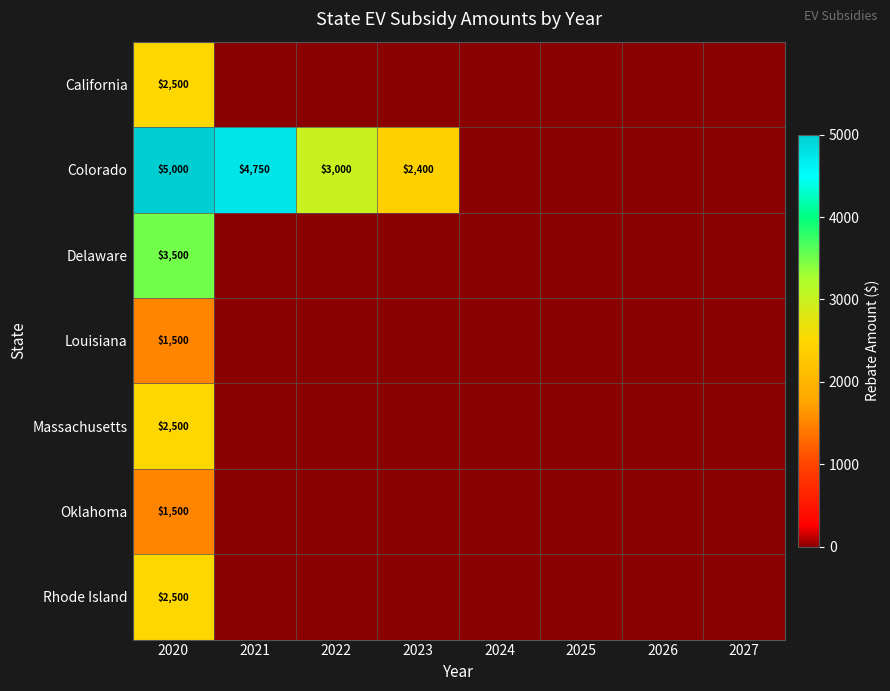

The value of Colorado at 2021 is 4750. True or false?

True